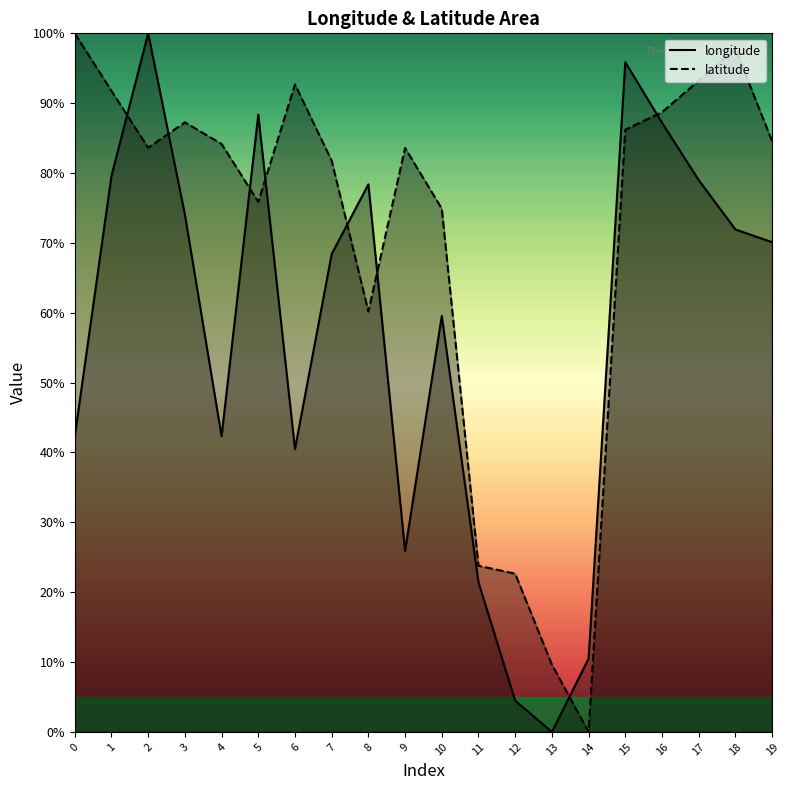

The value of latitude at 3 is 87.3. True or false?

True